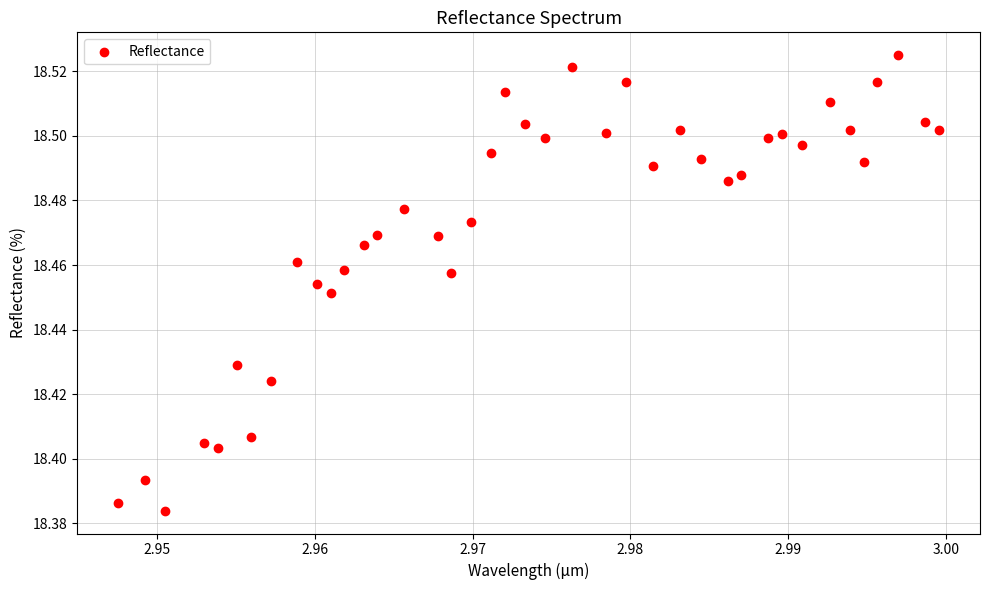

Count the number of points in this scatter plot.

40